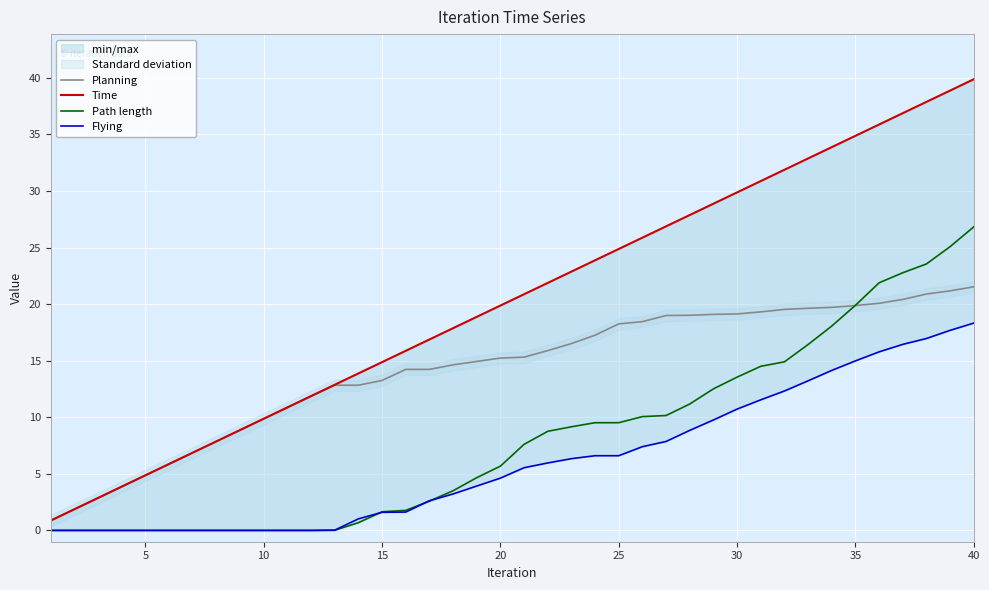

The Flying series shows 9.0 at 5. True or false?

False